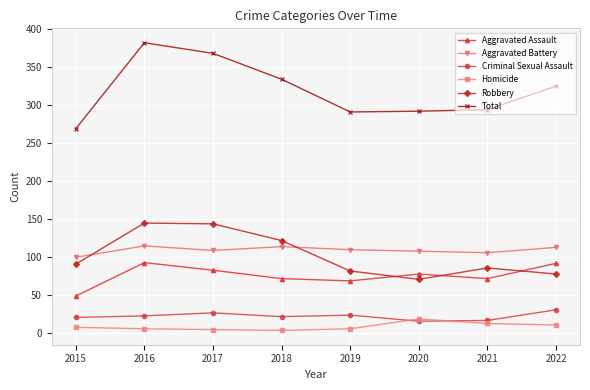

Which series has the largest range (max minus min)?

Total